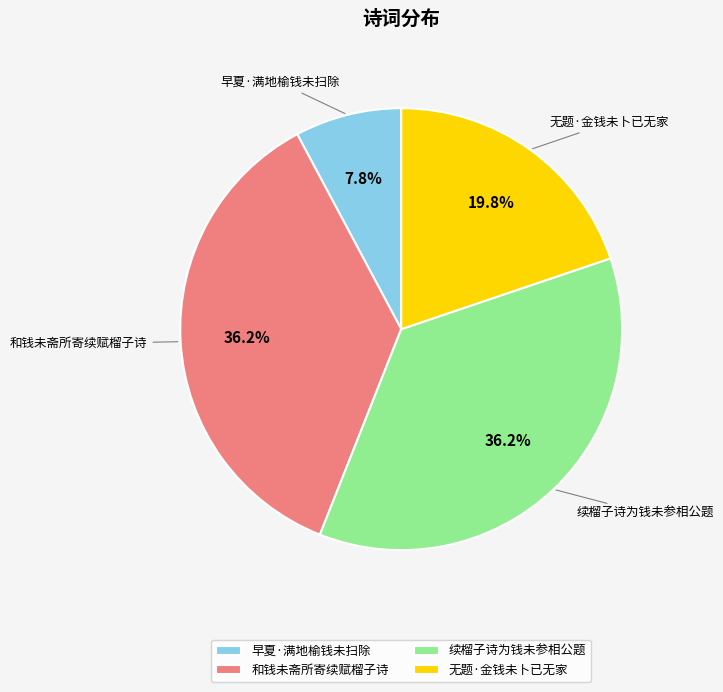

Is there any slice that represents more than half of the pie?

No